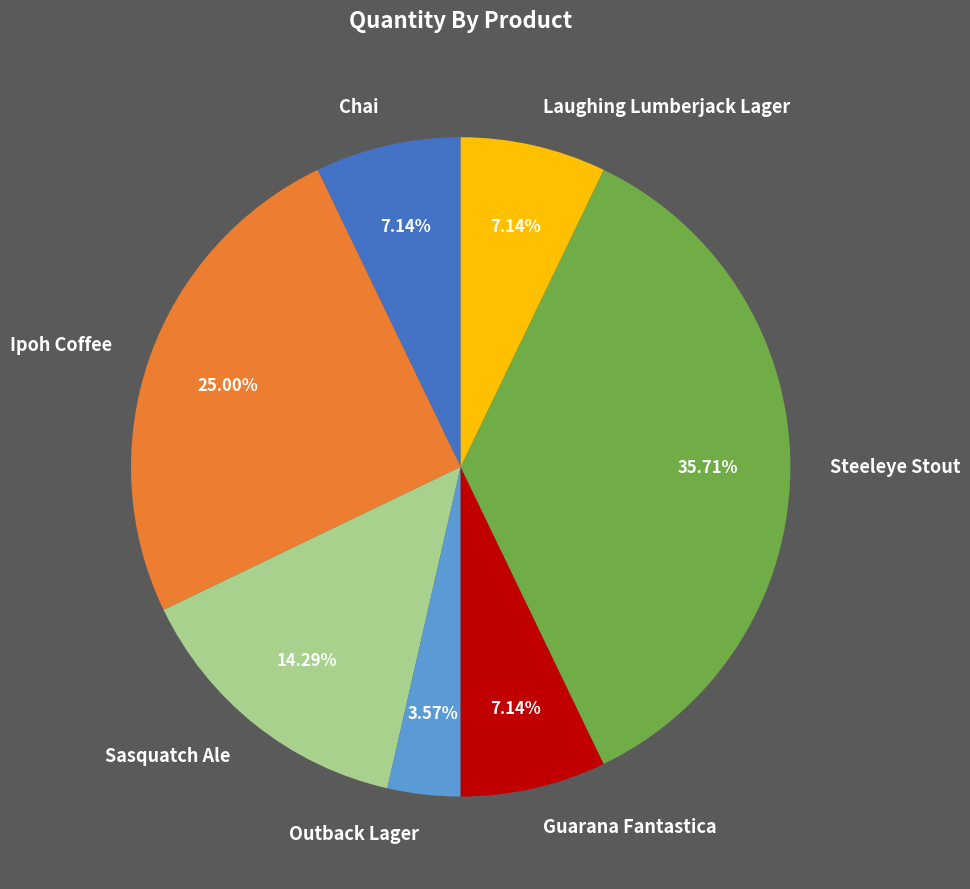

What is the ratio of the value at Sasquatch Ale to the value at Ipoh Coffee?

0.6